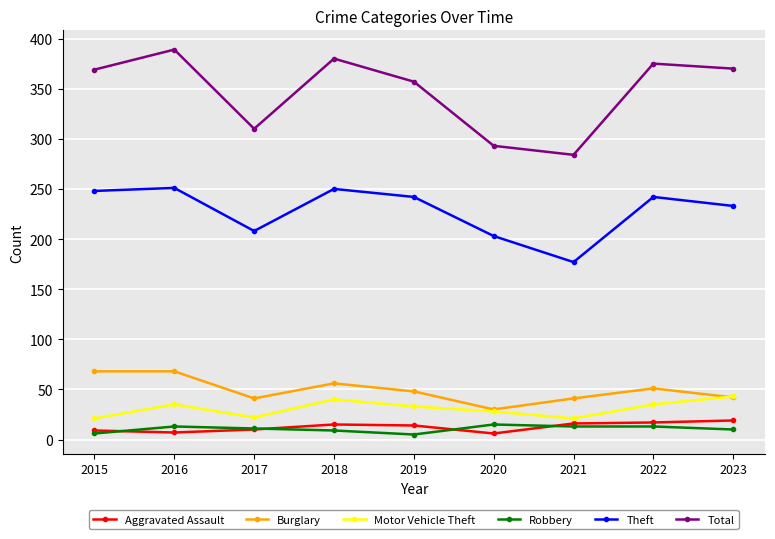

How many categories are shown in the chart?

9